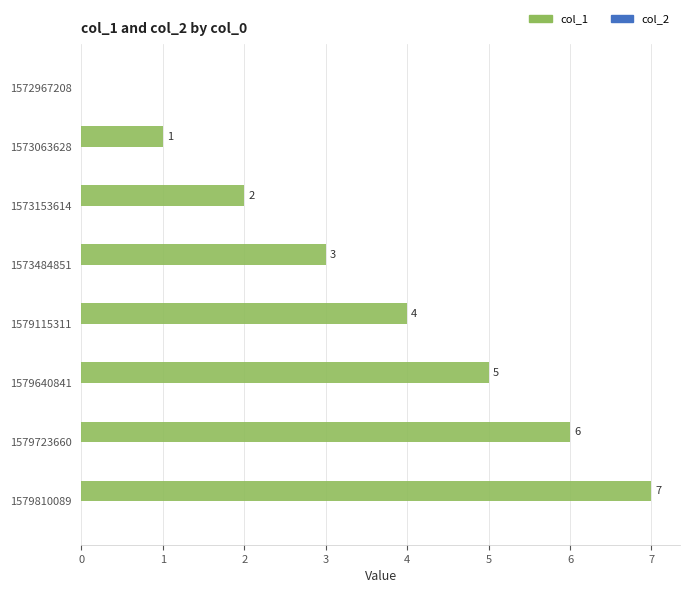

True or false: the data shows 2 at 1573153614.

True